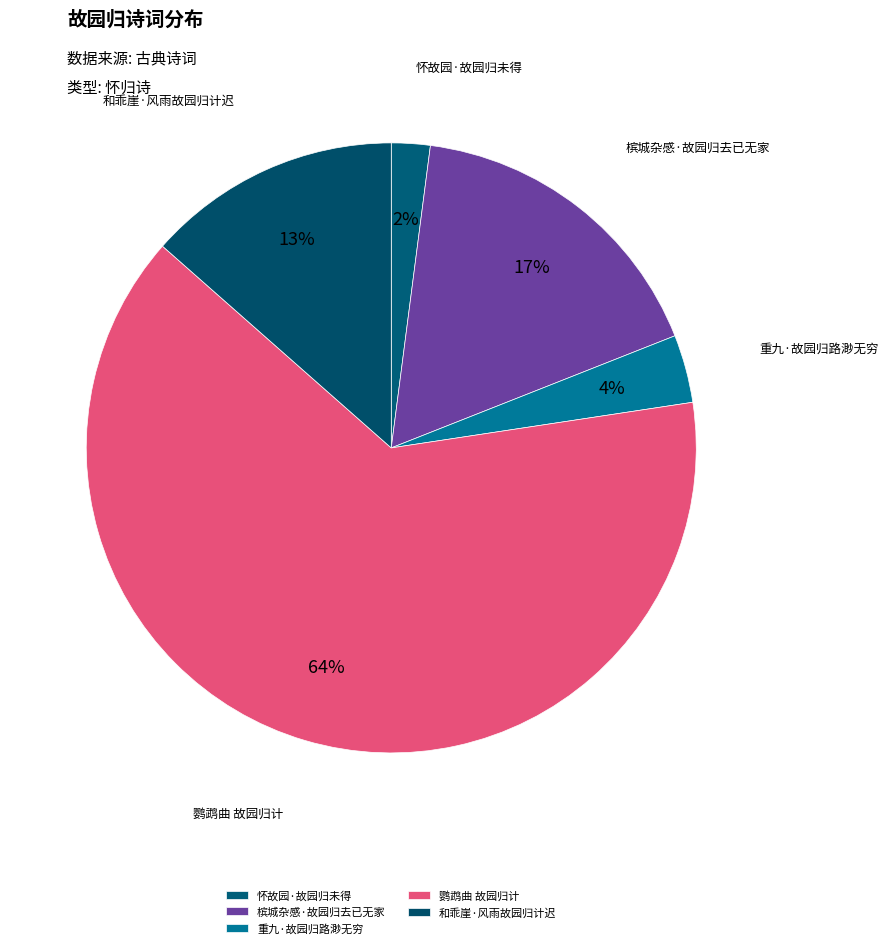

How many slices are in this pie chart?

5